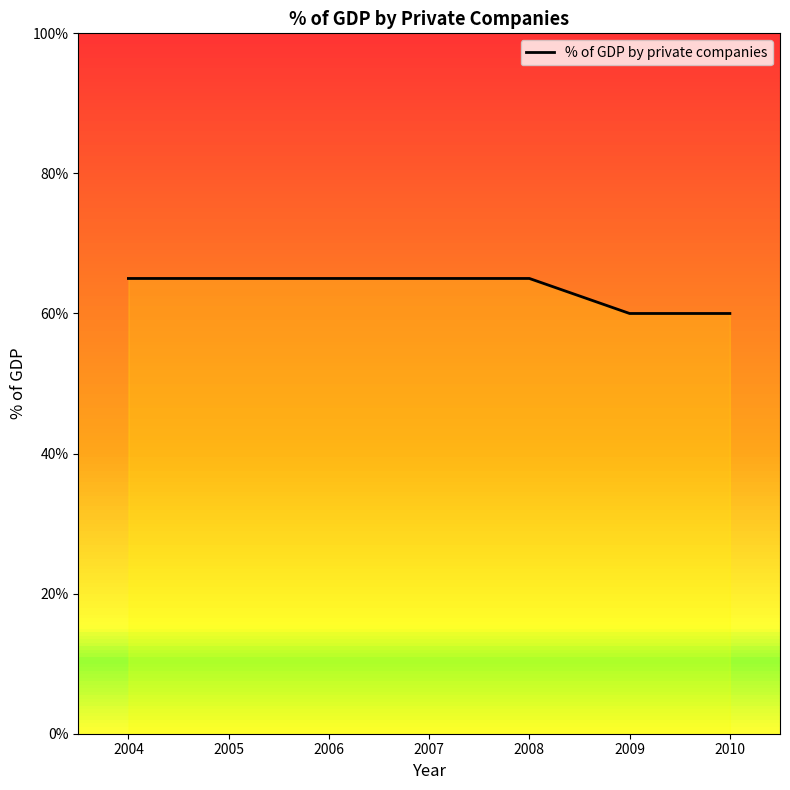

The chart shows a value of 32 at 2006. True or false?

False